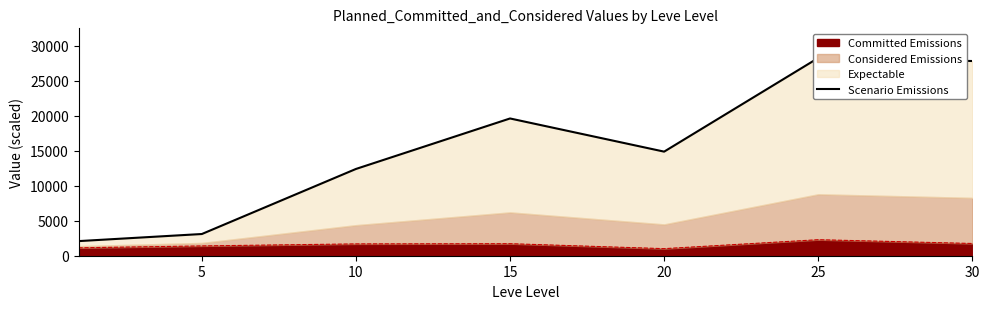

How many values are below 14882?

3